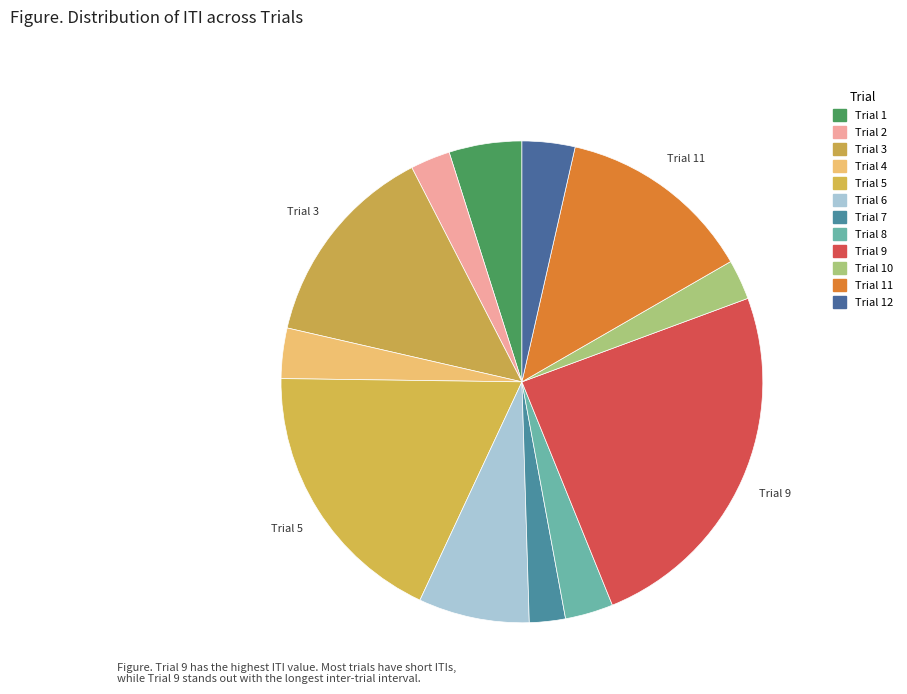

To the nearest percent, what is the difference between the largest and smallest slice percentages?

22%